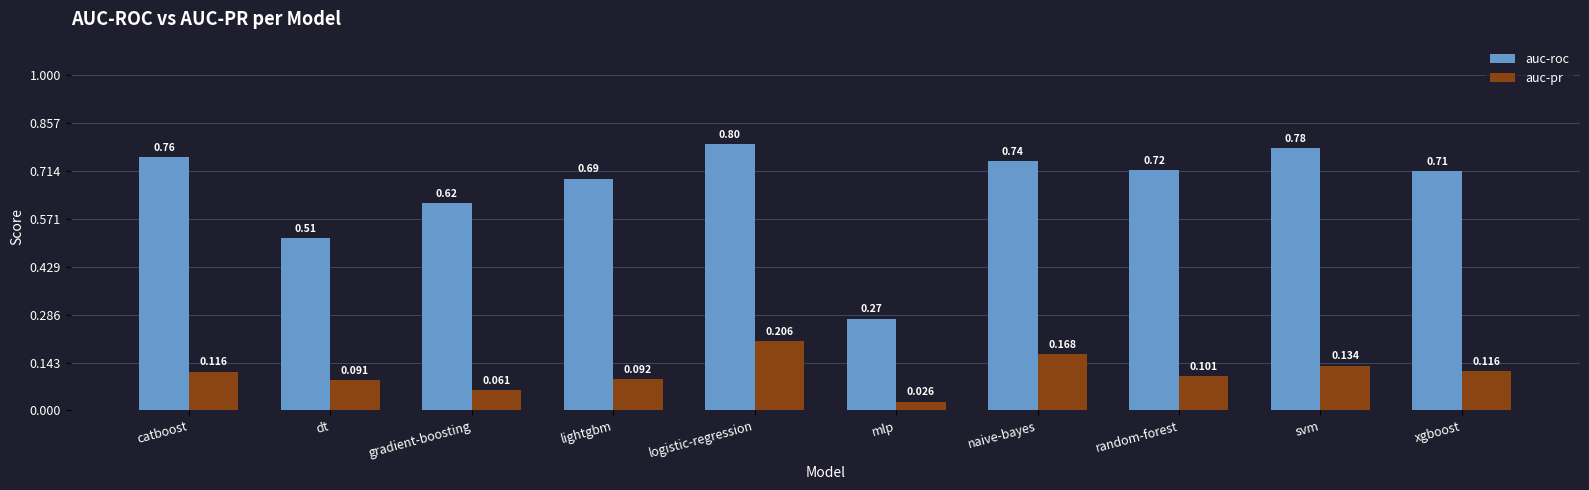

Rank the series by their maximum value, from highest to lowest.

auc-roc, auc-pr